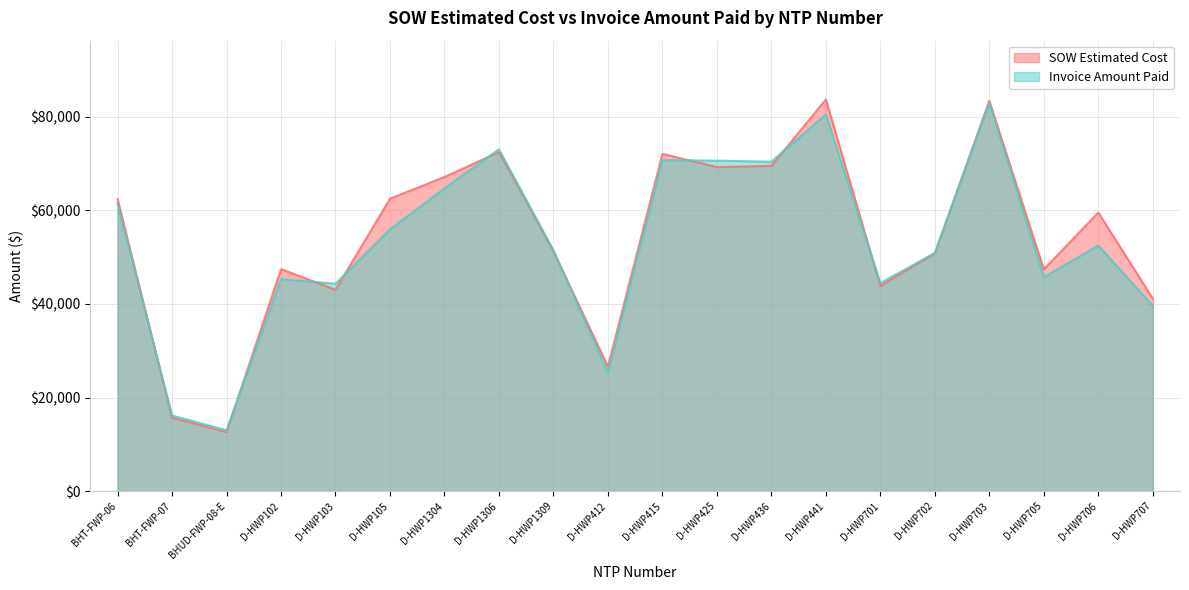

Reading right to left, what are all the values shown in this chart?

SOW Estimated Cost: 41187.0	59562.5	47414.0	83462.0	50824.5	43895.5	83754.0	69555.0	69288.0	72118.0	26617.0	51295.0	72492.0	67171.5	62522.5	43064.0	47461.5	12601.5	15690.1	62460.4
Invoice Amount Paid: 39597.5	52525.5	45744.0	83033.0	50928.5	44479.5	80572.5	70432.0	70664.0	70778.0	25405.0	51485.5	73087.5	64739.0	56001.0	44346.0	45340.0	13008.1	16153.8	61491.1